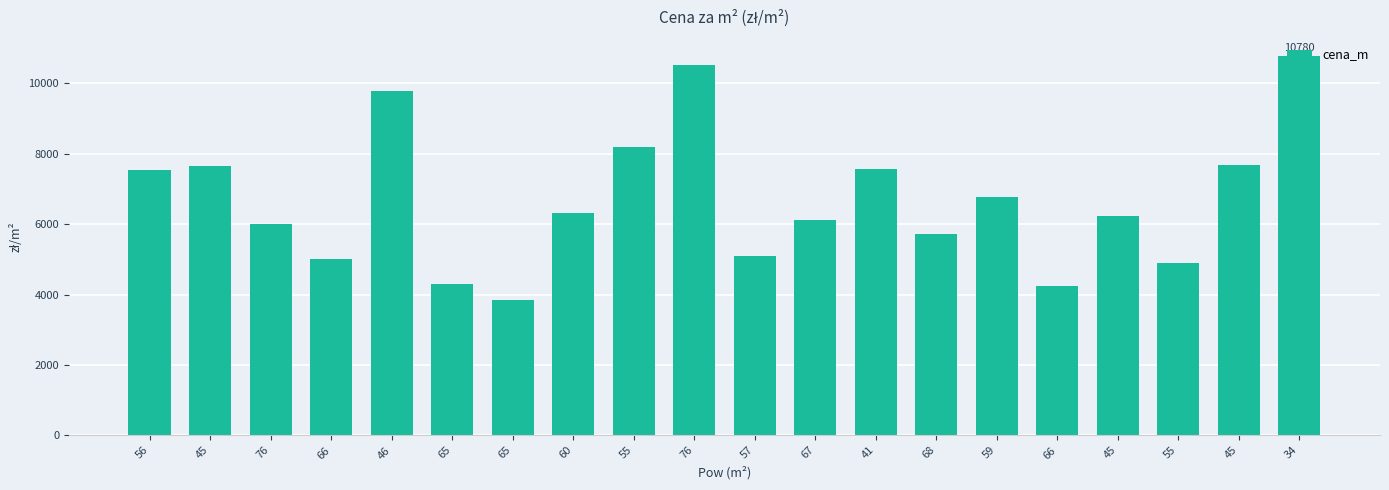

What is the difference between the values at 34 and 57?

5693.0